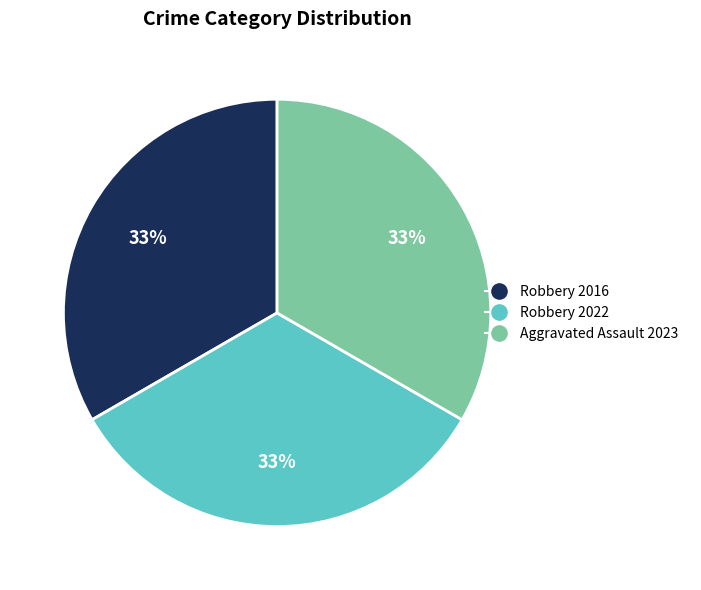

To the nearest percent, what percentage of the pie is Robbery 2022?

33%